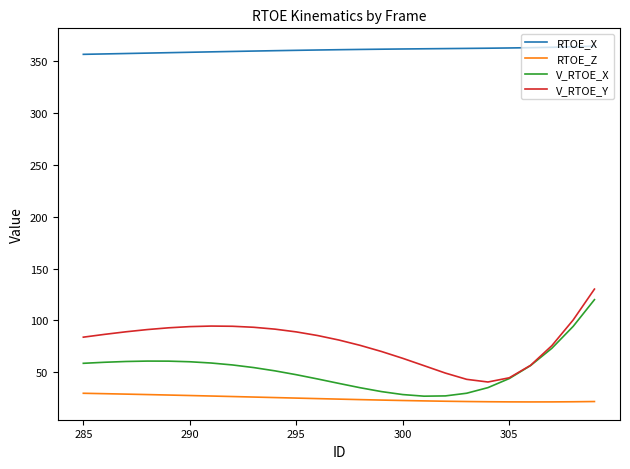

In V_RTOE_X, how many points are higher than both neighbors (excluding endpoints)?

1